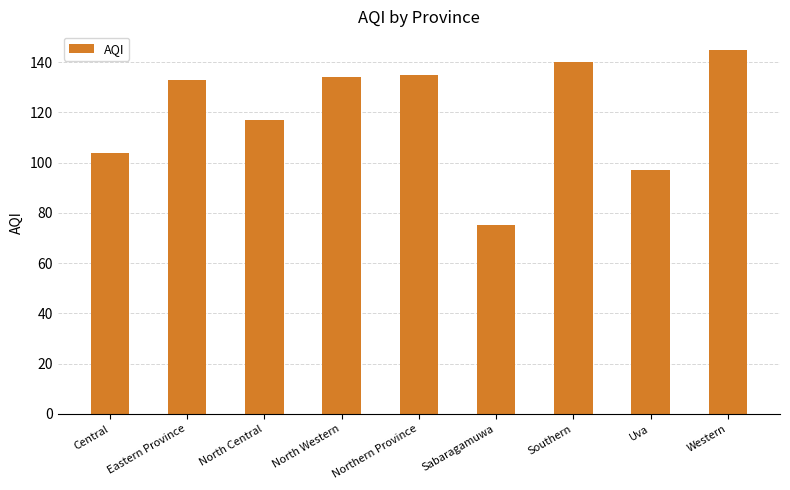

The value at Central is 23. True or false?

False